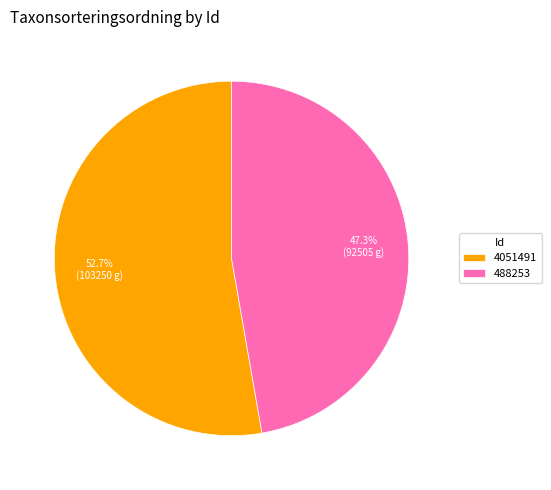

Is there a majority slice in this chart?

Yes